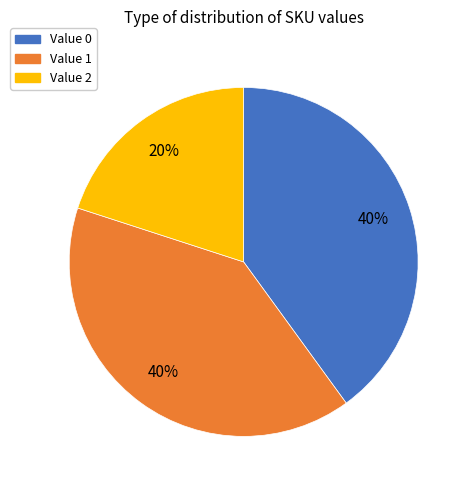

To the nearest percent, what is the difference between the largest and smallest slice percentages?

20%